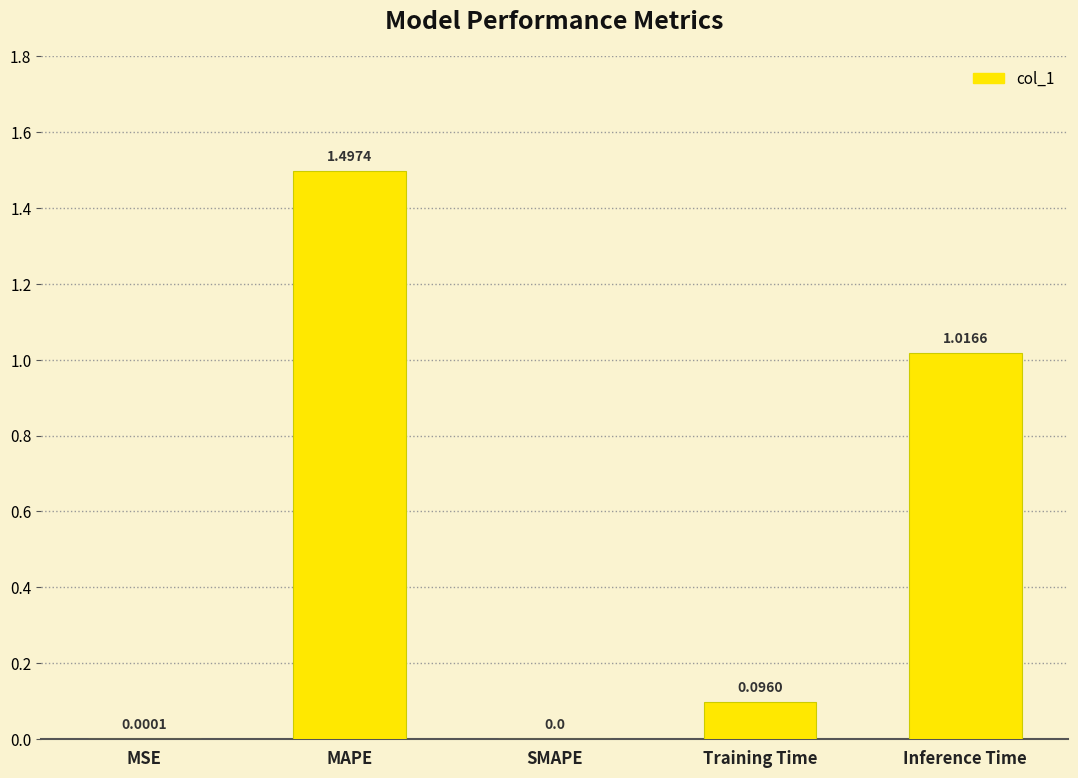

What is the maximum value shown in the chart?

1.5